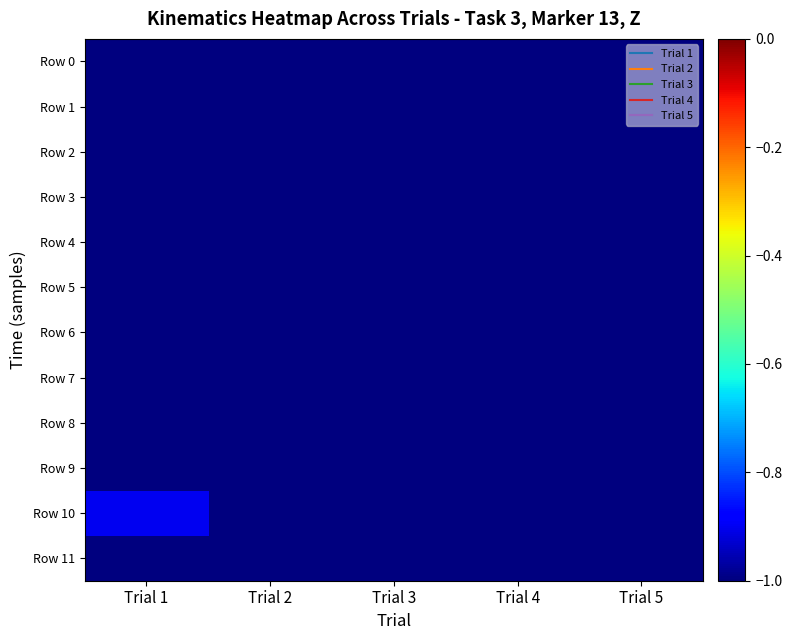

Which series has the widest spread of values?

Row 10